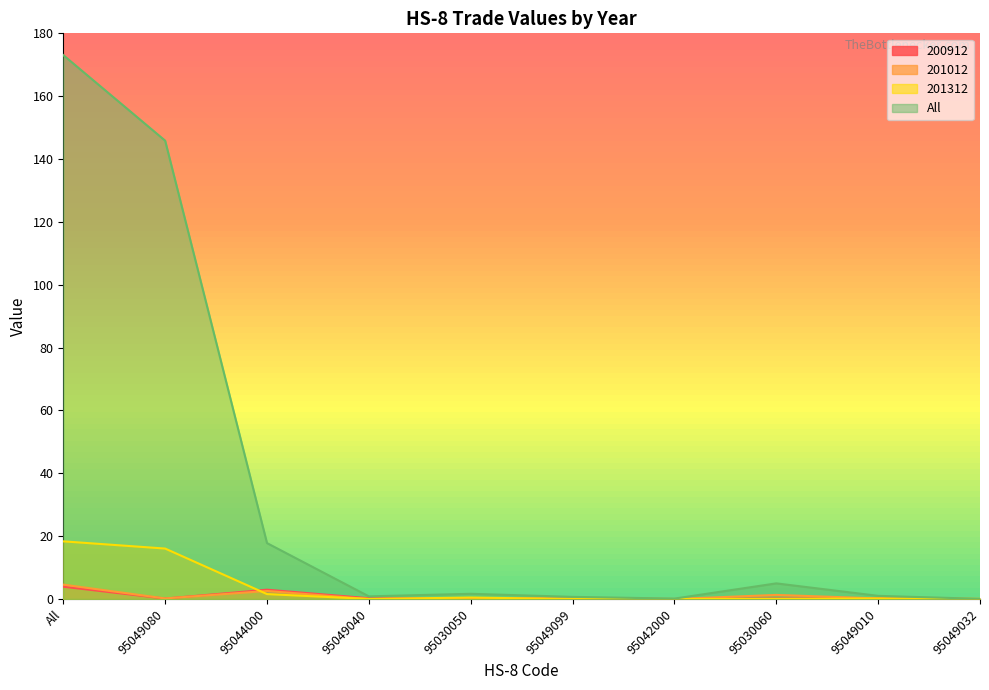

At 95042000, list the series in order from smallest to largest.

200912, 201012, 201312, All